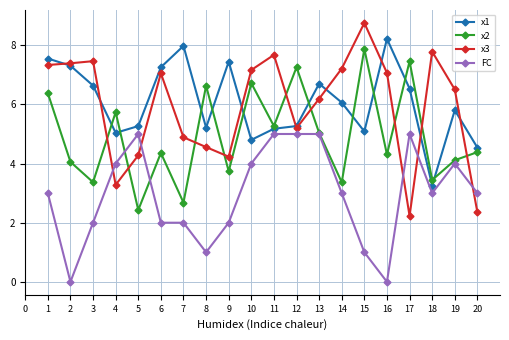

Which series has the largest total across all categories?

x1